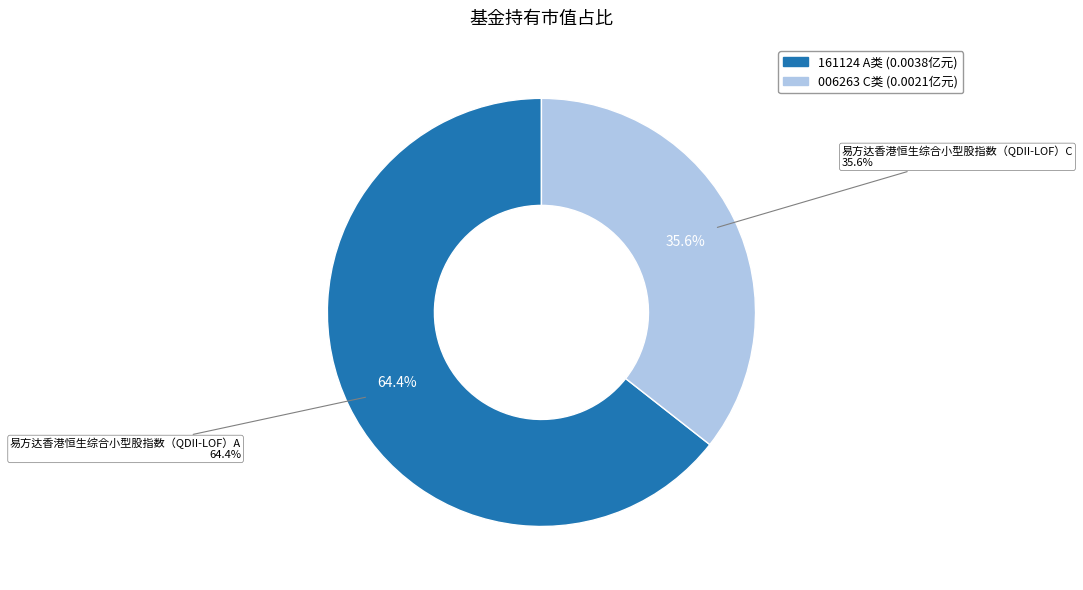

Which category accounts for the majority?

易方达香港恒生综合小型股指数（QDII-LOF）A